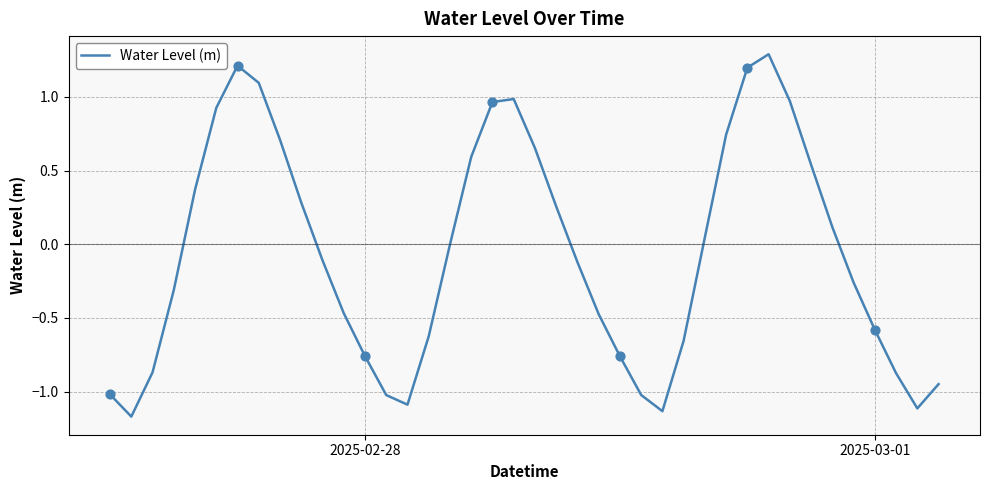

What is the difference between the maximum and minimum values?

2.5